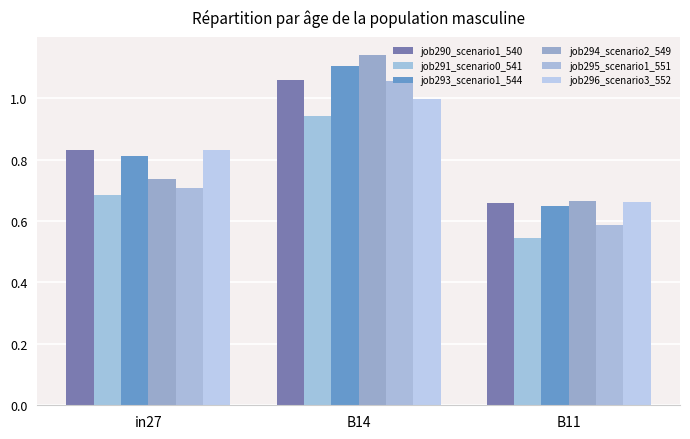

What is the label of the 1st bar from the left?

in27